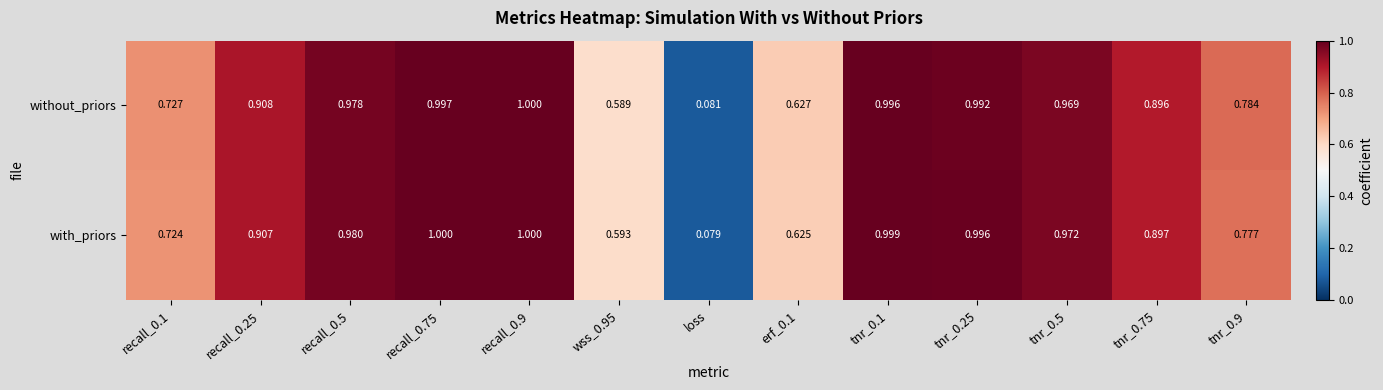

At which label does without_priors reach its minimum?

loss